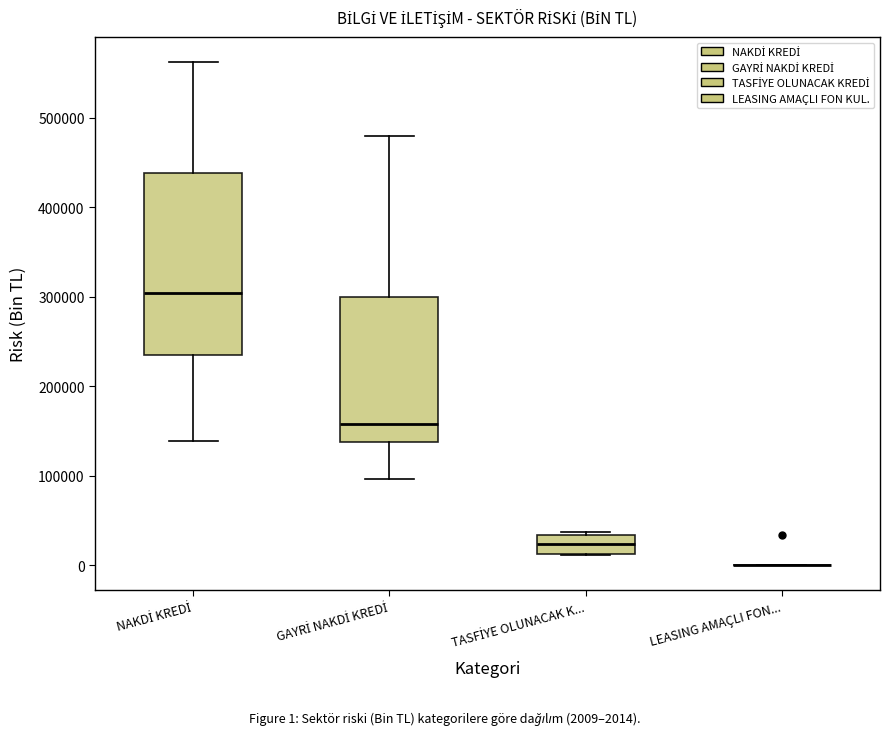

Reading left to right, read every box against the y-axis: the position of its median line, the range the box covers, and the ends of its whiskers. The values are not printed on the chart, so give them approximately, as read against the axis.

NAKDİ KREDİ: median 300000, box 240000 to 440000, whiskers 140000 to 560000
GAYRİ NAKDİ KREDİ: median 160000, box 140000 to 300000, whiskers 100000 to 480000
TASFİYE OLUNACAK K...: median 20000, box 10000 to 30000, whiskers 10000 to 40000
LEASING AMAÇLI FON...: box collapsed to a line at 0, whiskers 0 to 0